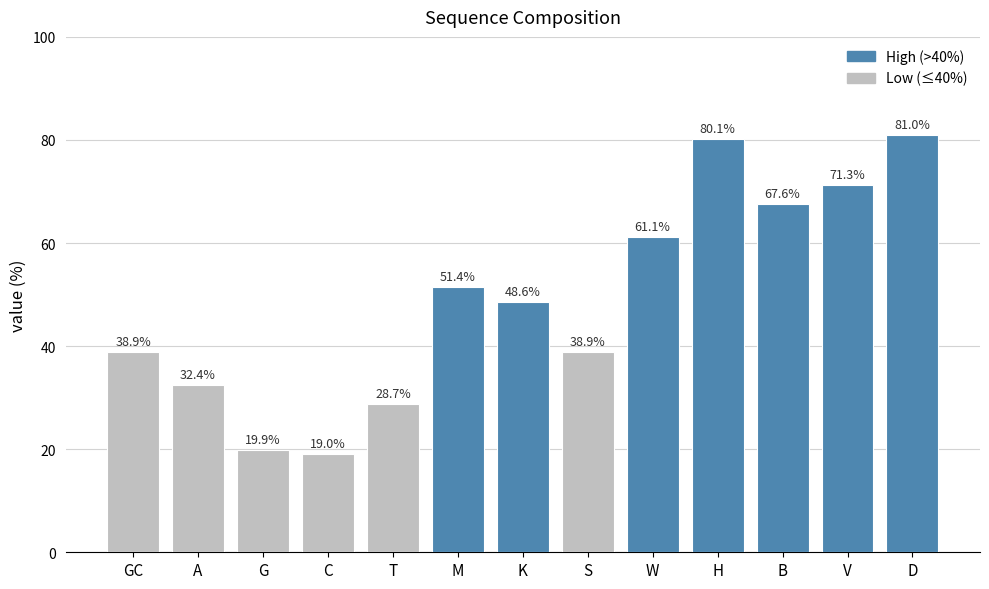

Count the number of categories in the chart.

13